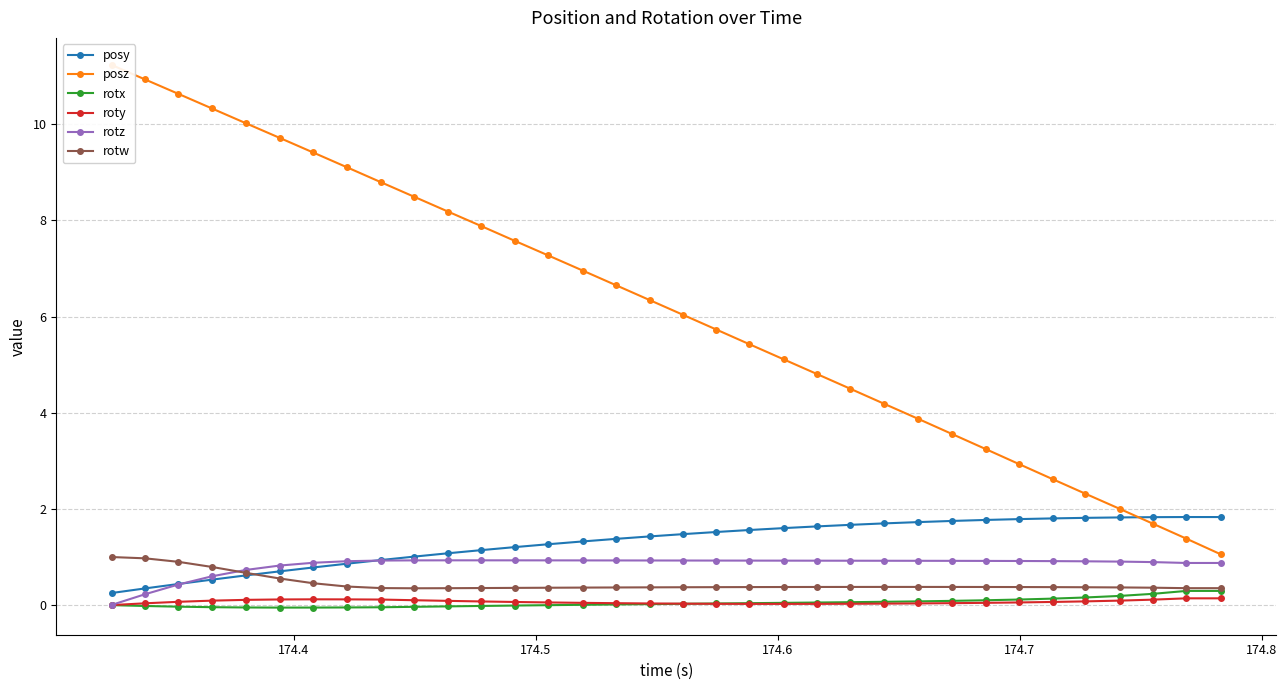

Is this an area chart (filled region under the line)?

No